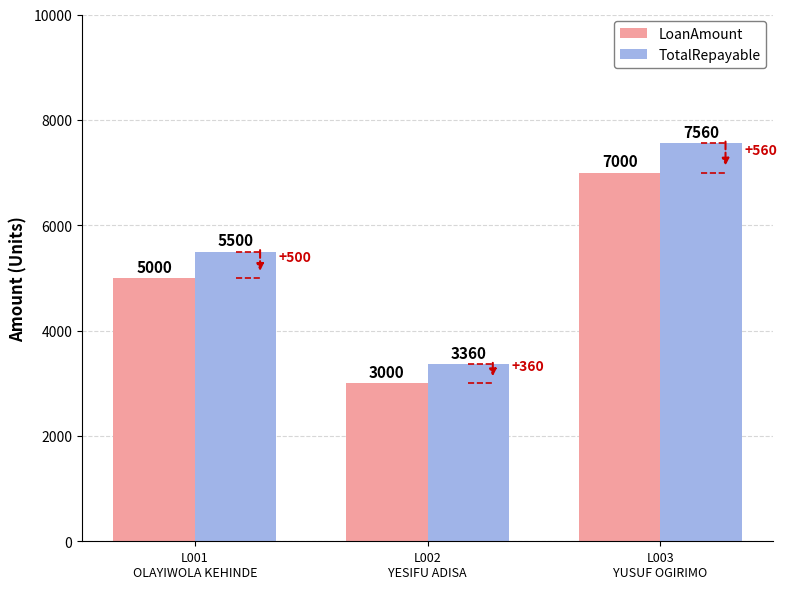

Count the TotalRepayable values in the range 3360 to 7560.

3